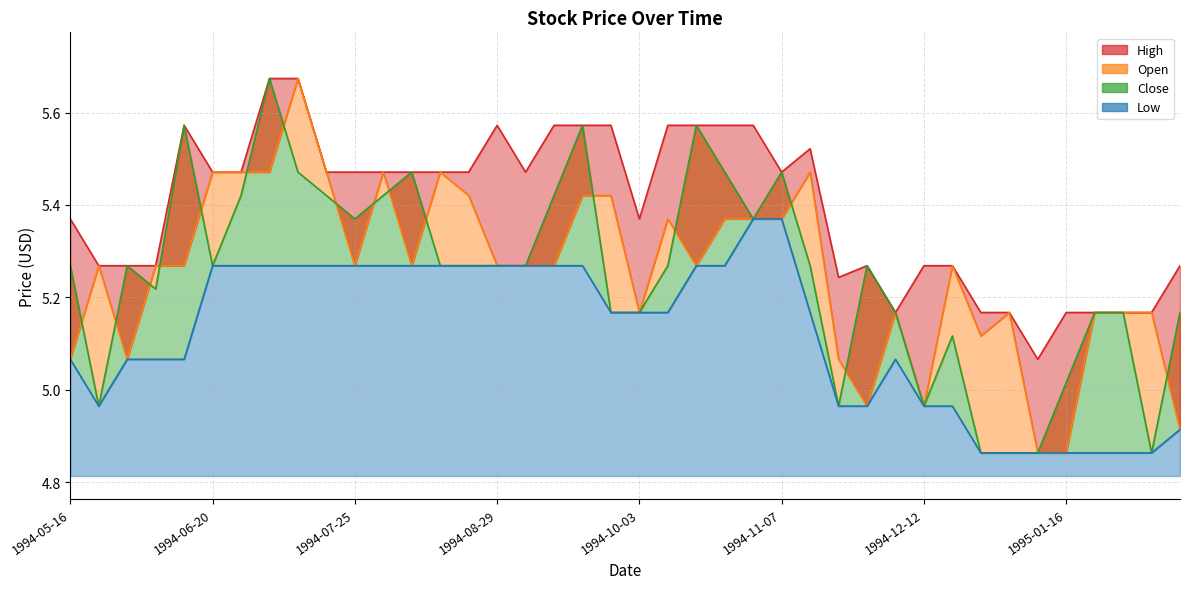

At 1995-02-06, list the series in order from smallest to largest.

Close, Low, Open, High